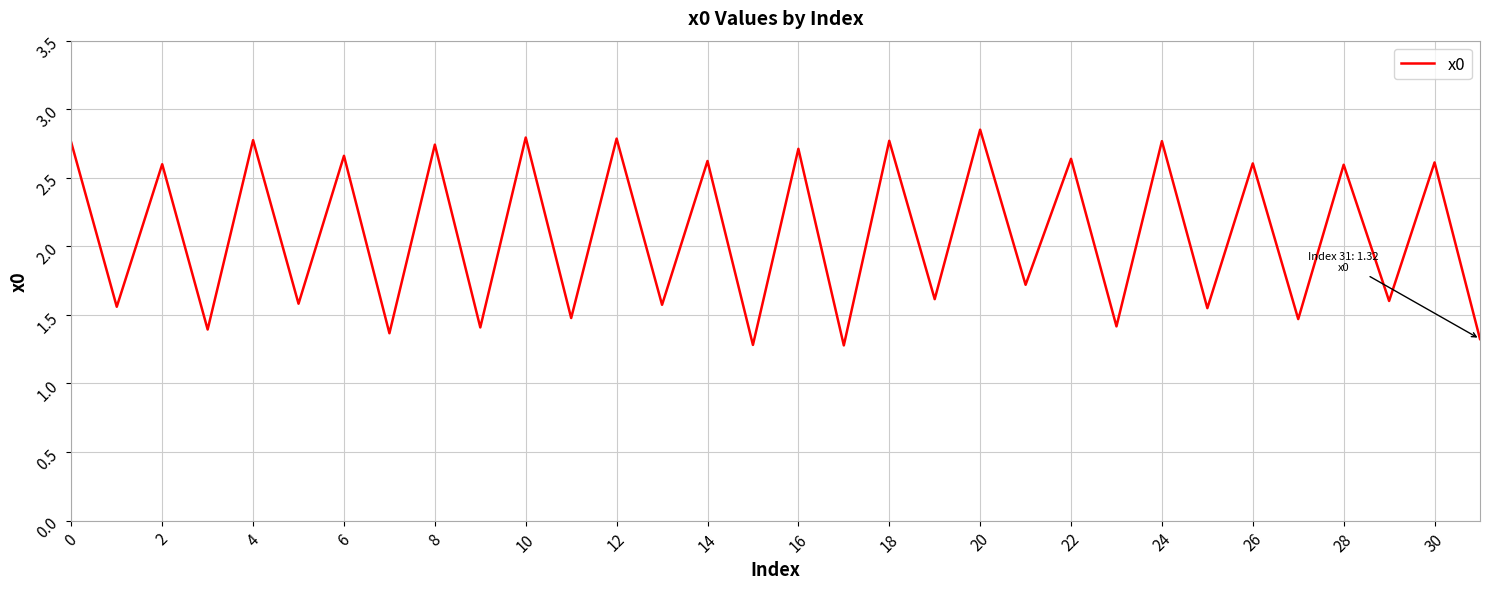

What is the smallest value displayed?

1.3